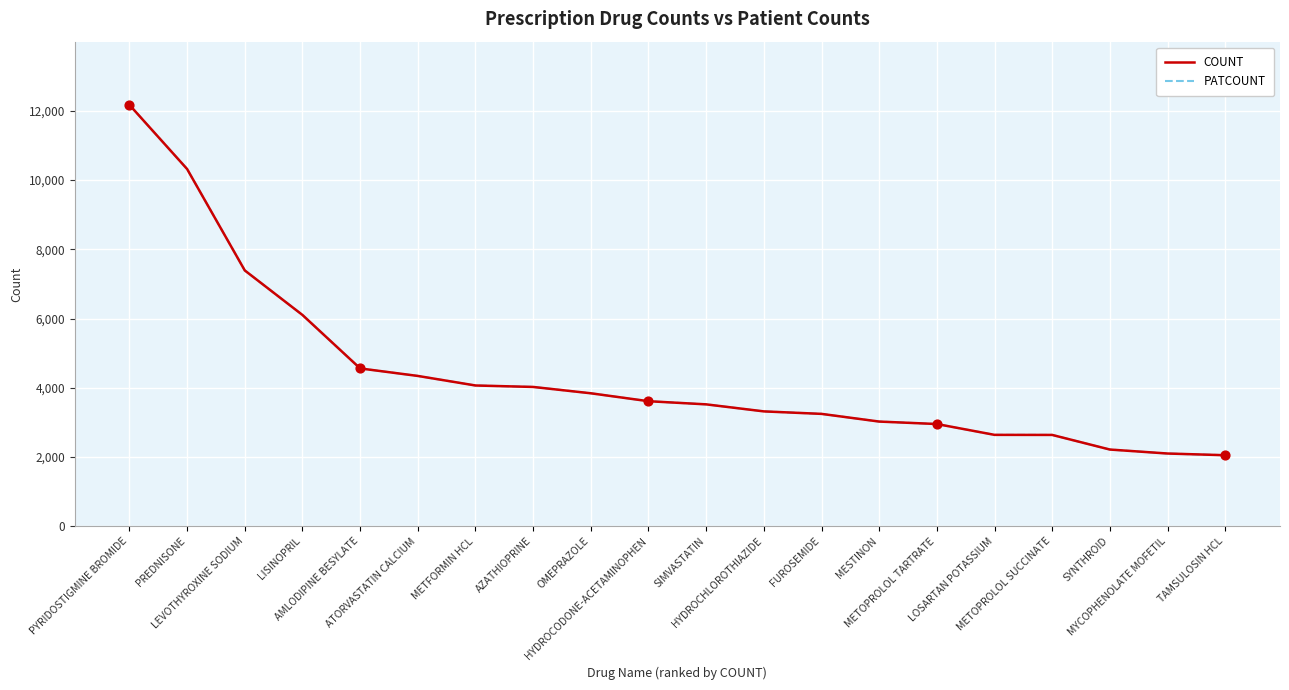

At which category is the sum across all series the highest?

PYRIDOSTIGMINE BROMIDE